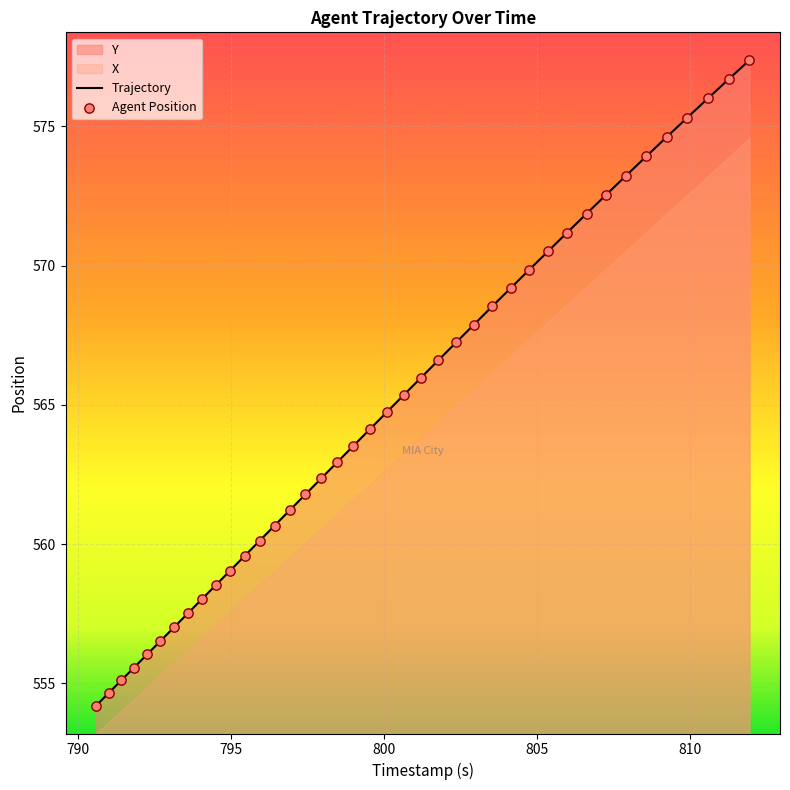

Which series has the largest Y range (max minus min)?

X